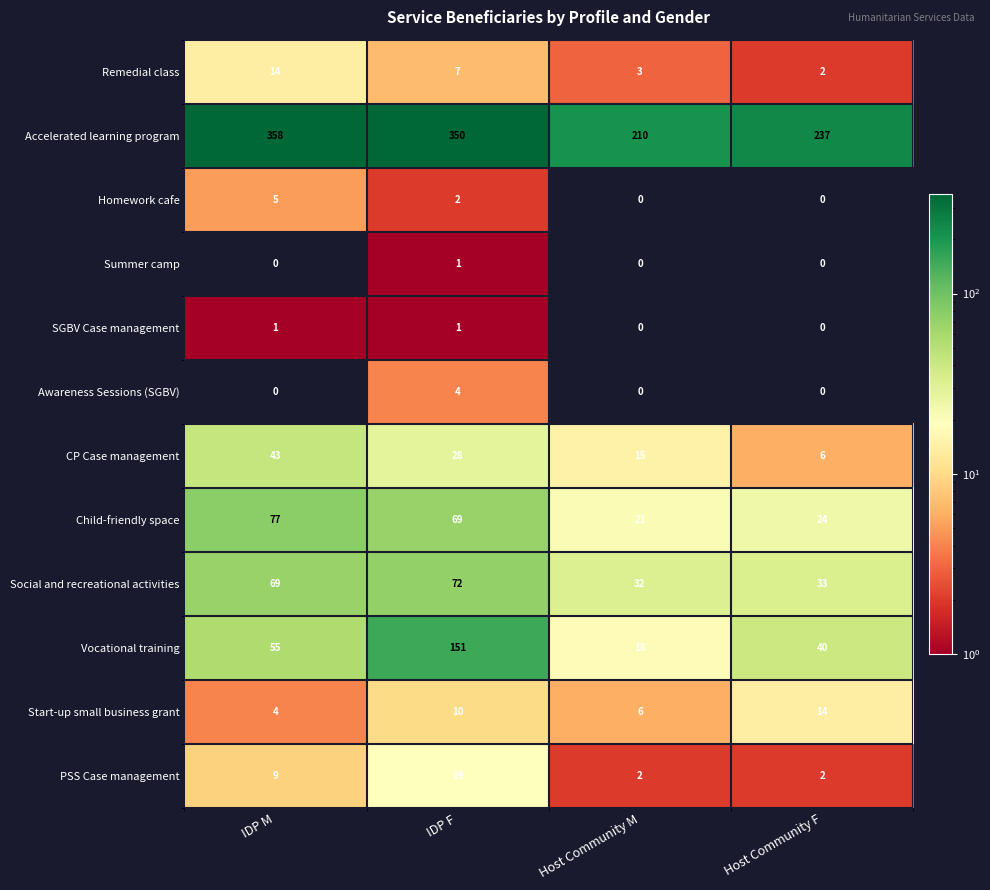

The Accelerated learning program series shows 210 at Host Community M. True or false?

True